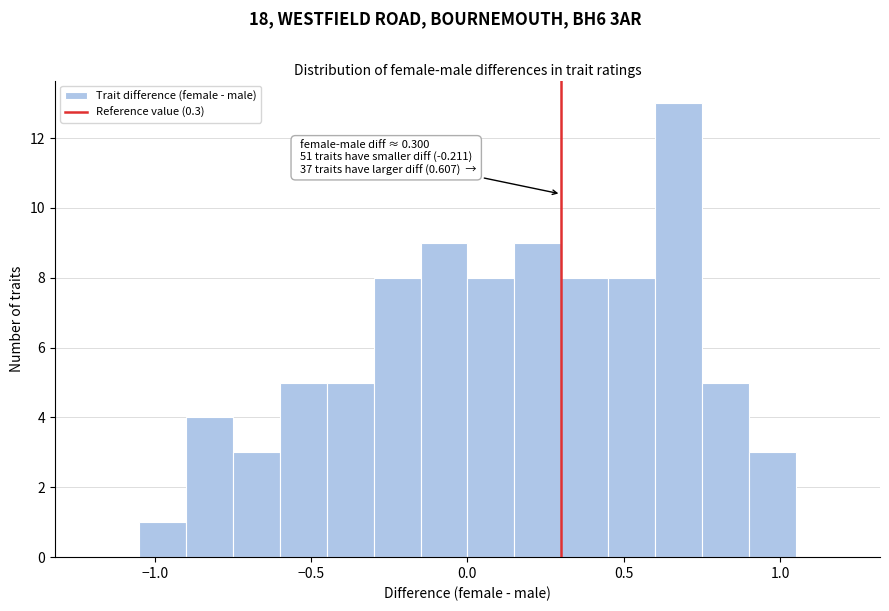

Around what value on the x-axis is the tallest bar? Give the approximate position of its centre, as read against the axis.

0.70